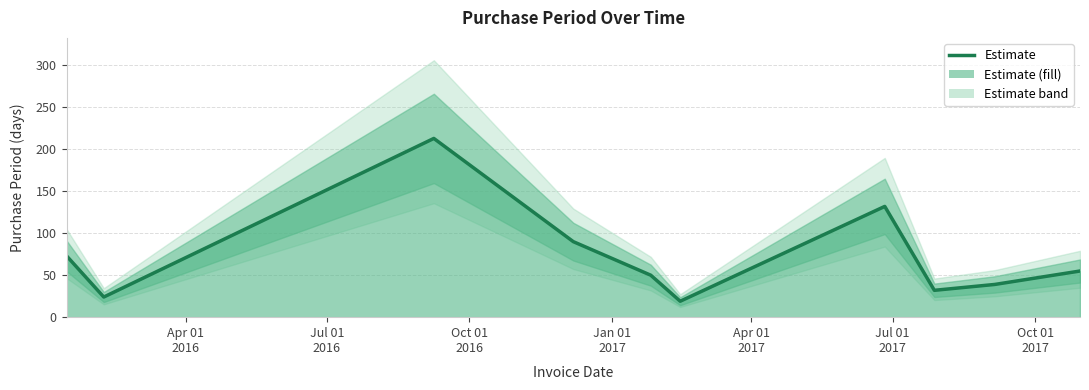

True or false: the data shows 51 at 8.

False